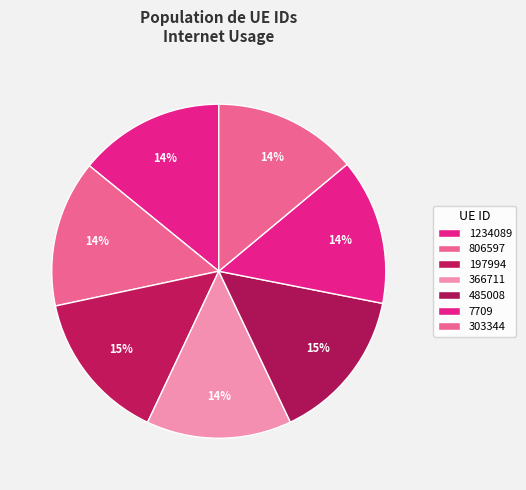

Combined, do 303344 and 806597 account for over 50%?

No